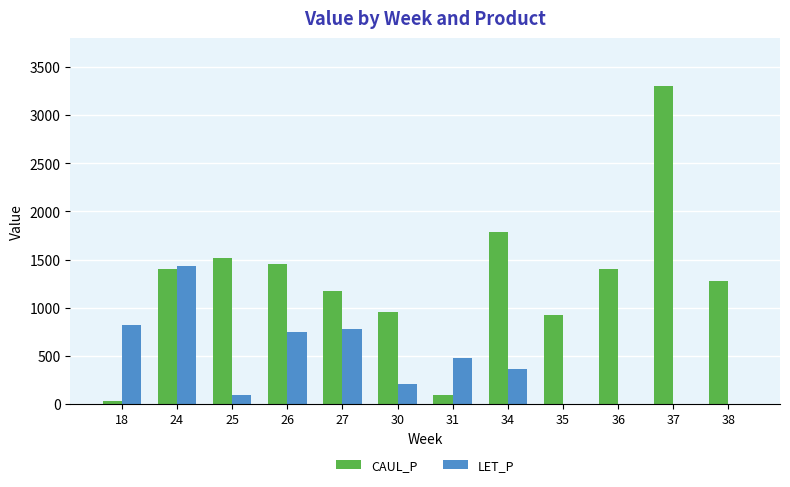

What is the total value across all series at 36?

1397.1